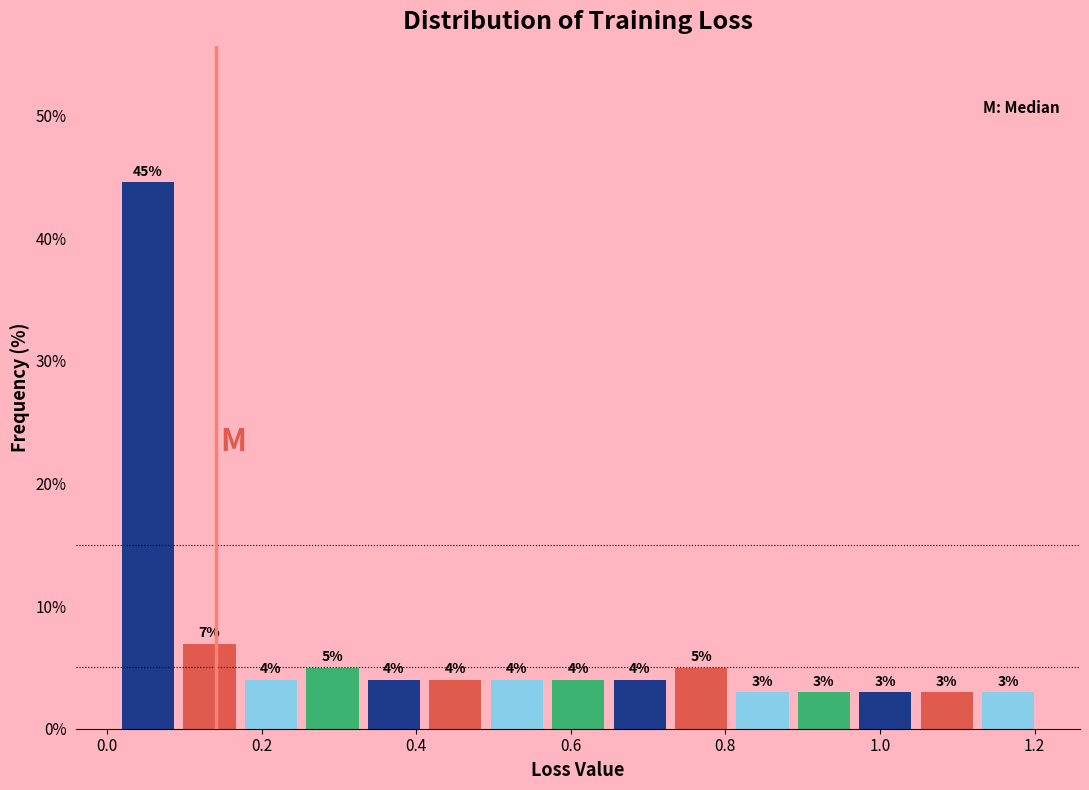

Around what value on the x-axis is the tallest bar? Give the approximate position of its centre, as read against the axis.

0.06